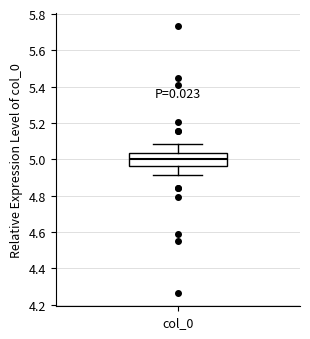

Where is the upper edge of the box for col_0 on the y-axis? The values are not printed on the chart, so give them approximately, as read against the axis.

5.04